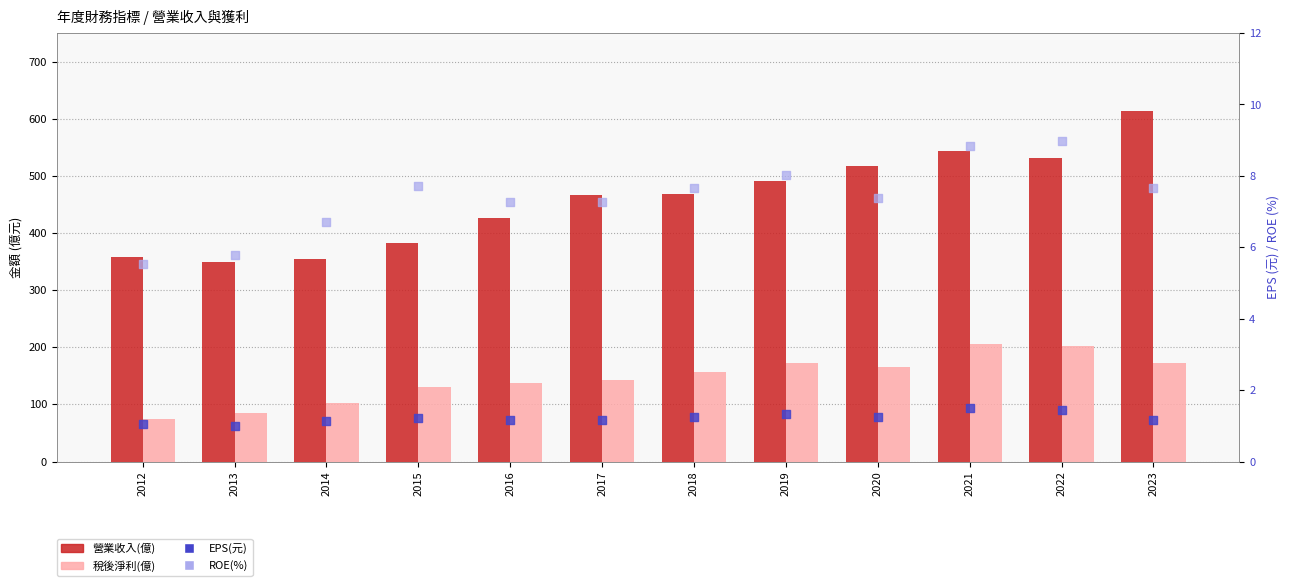

At how many categories does at least one series exceed 377?

9